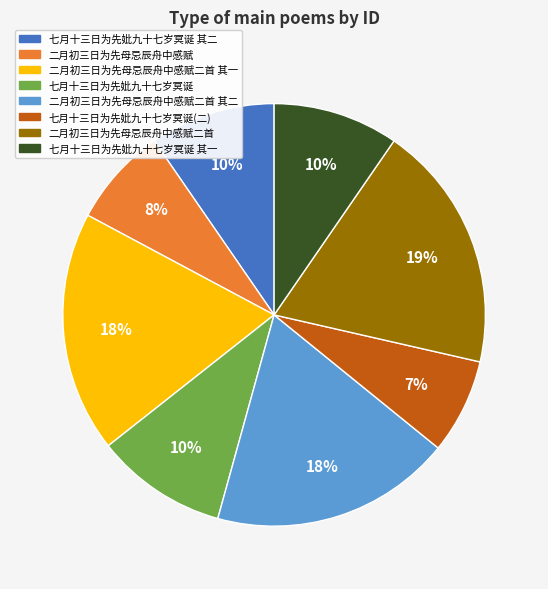

How many segments does this pie chart have?

8